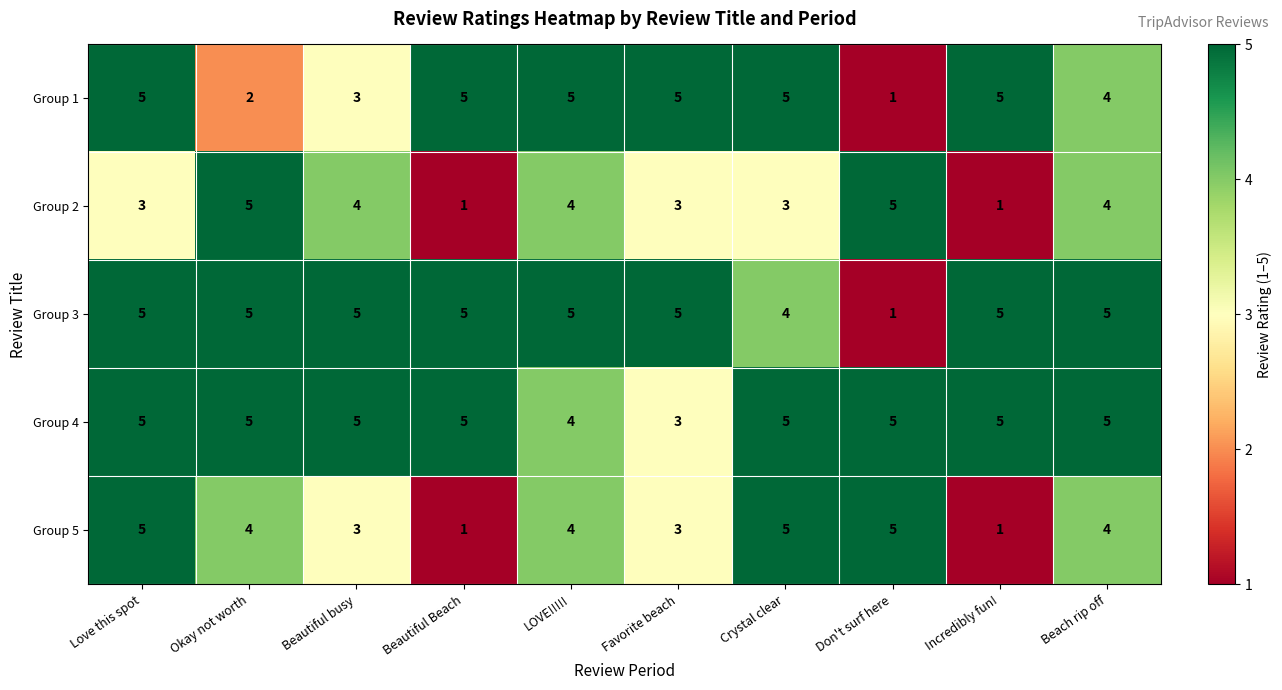

Which series has the largest total across all categories?

Group 4